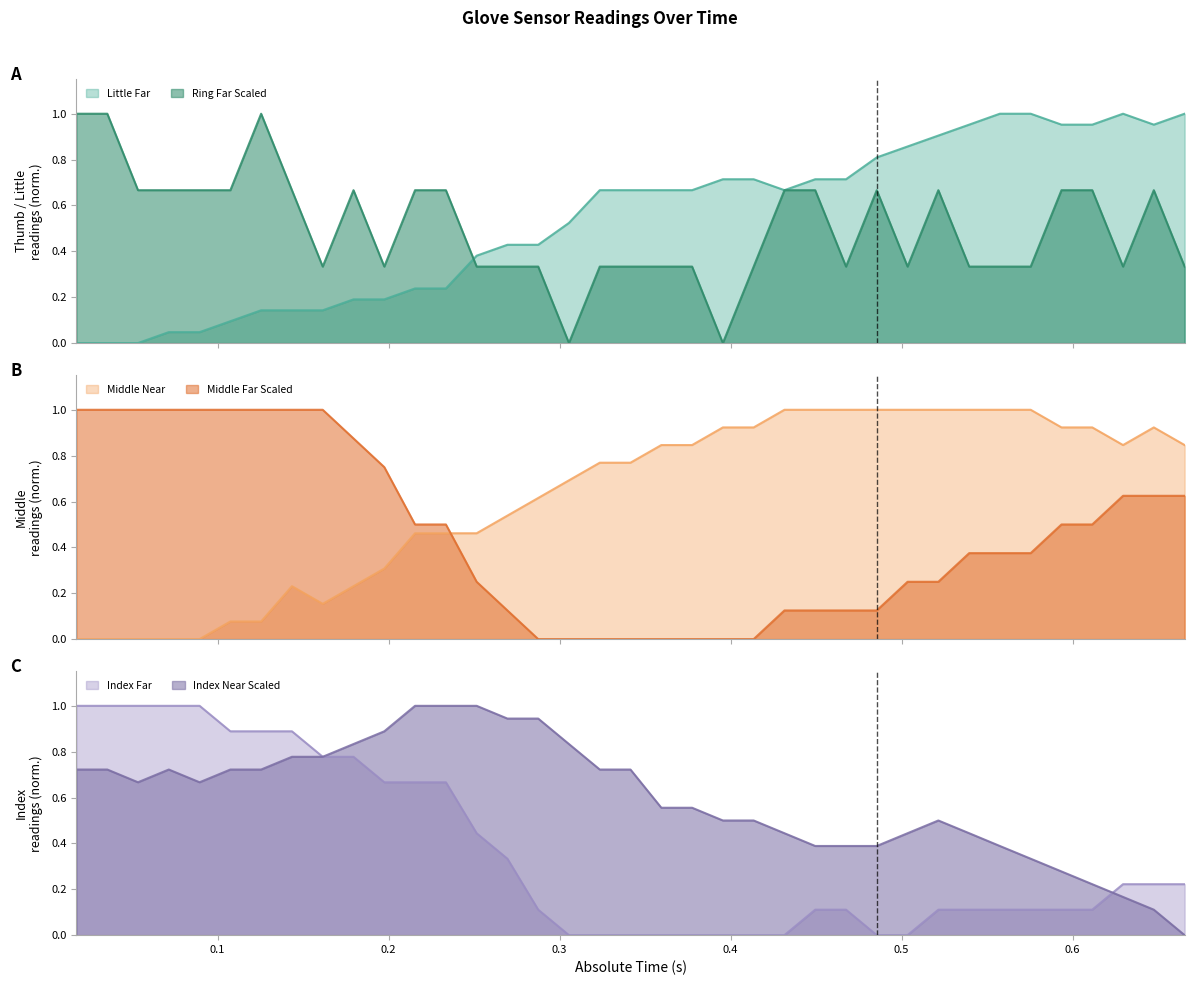

Does the chart display data point markers on the line(s)?

No